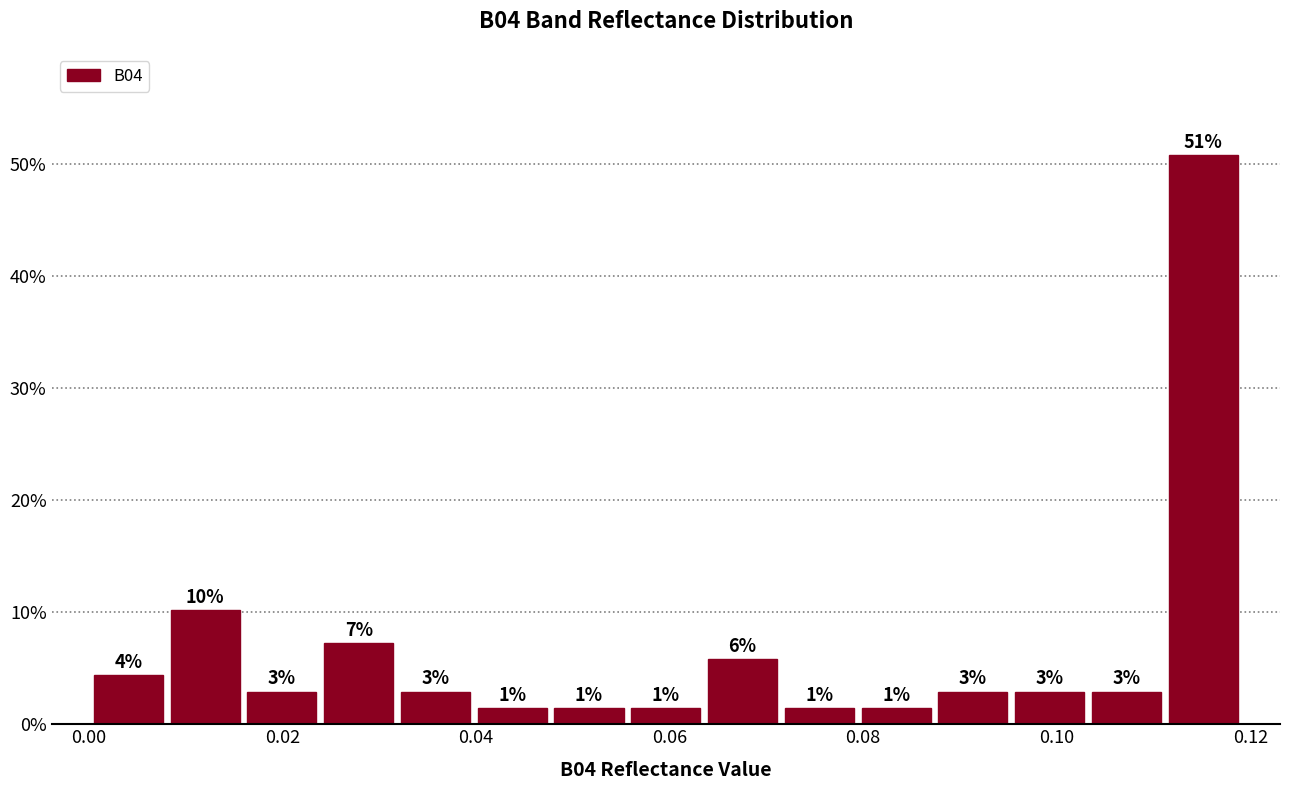

Read against the x-axis, roughly where is the centre of the tallest bar?

0.116